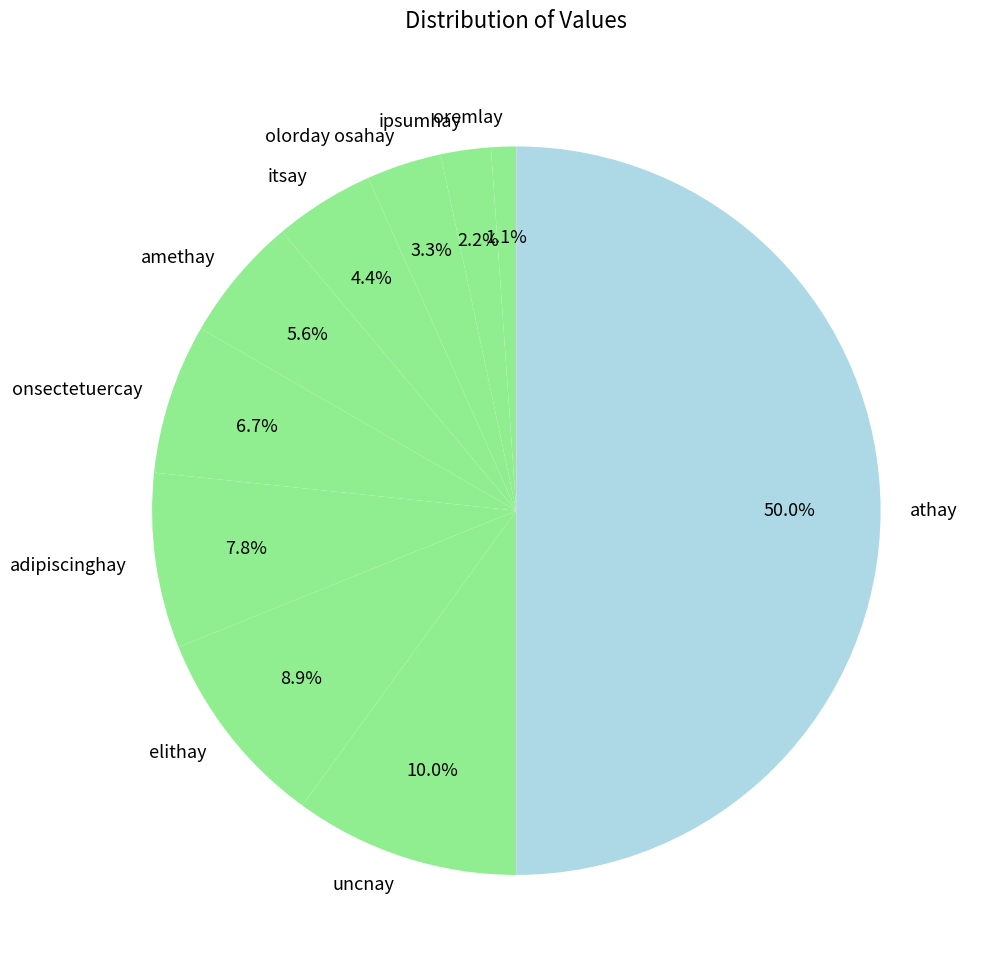

Is adipiscinghay the majority of the pie?

No